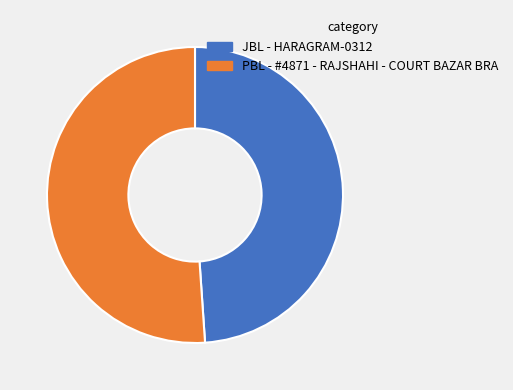

Rank the categories by value from lowest to highest.

JBL - HARAGRAM-0312, PBL - #4871 - RAJSHAHI - COURT BAZAR BRA